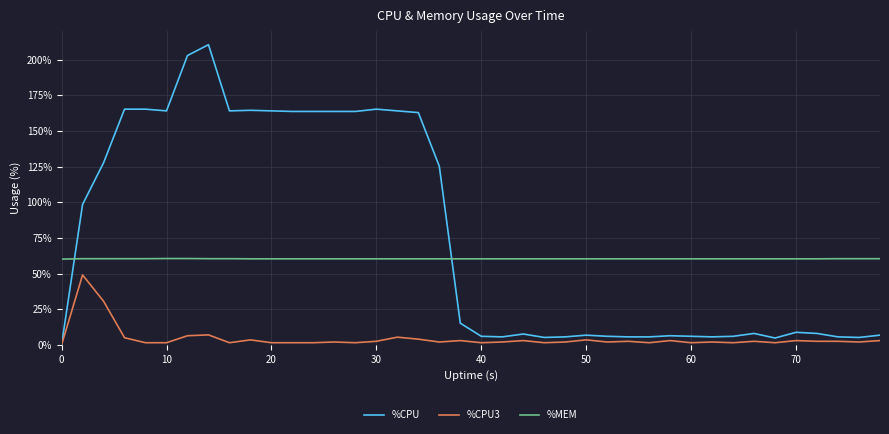

Which series has the largest total across all categories?

%CPU